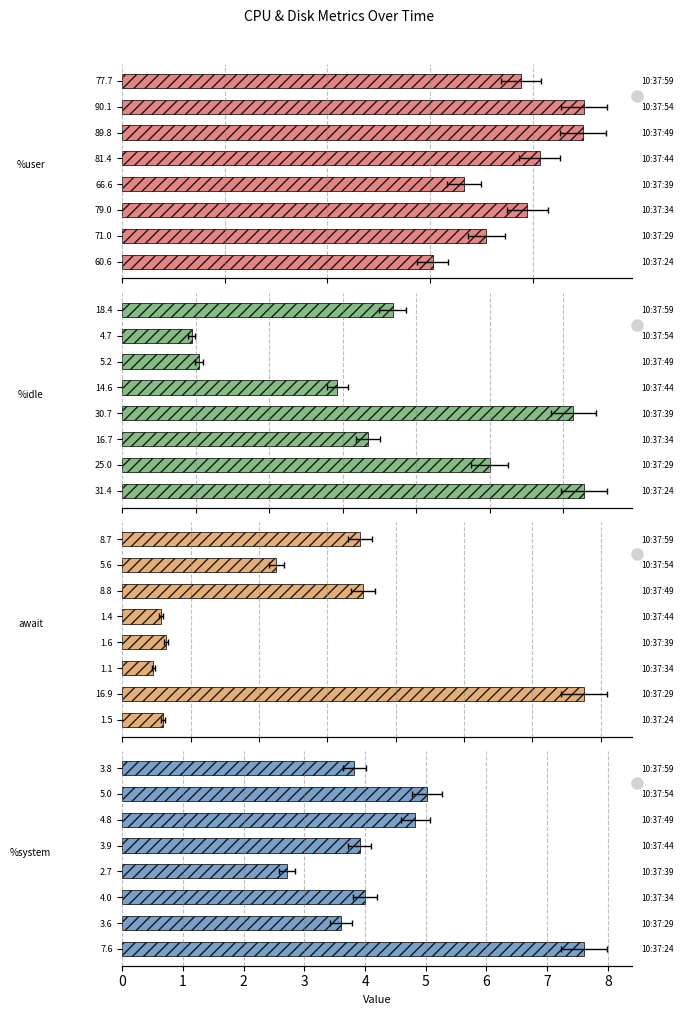

Which series has the largest total across all categories?

%user